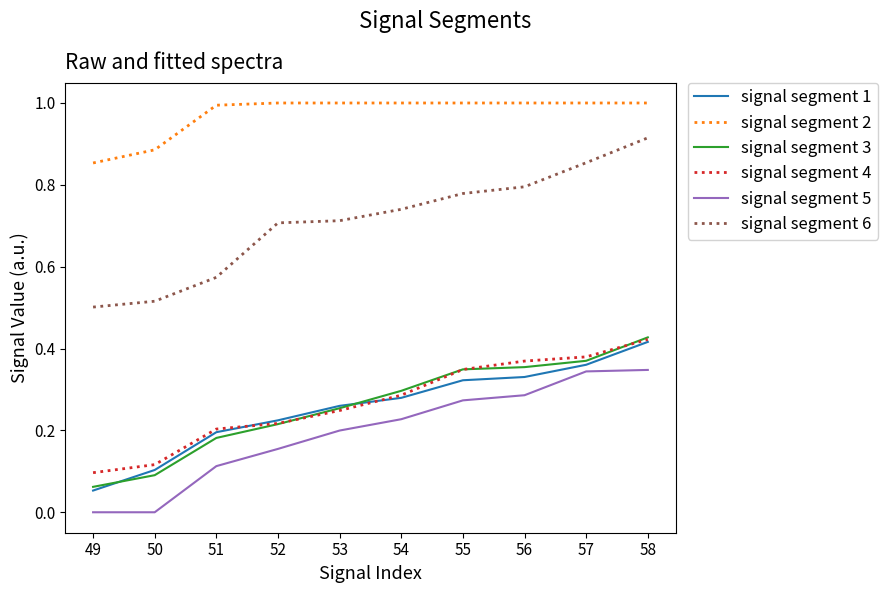

How many lines are shown in the chart?

6